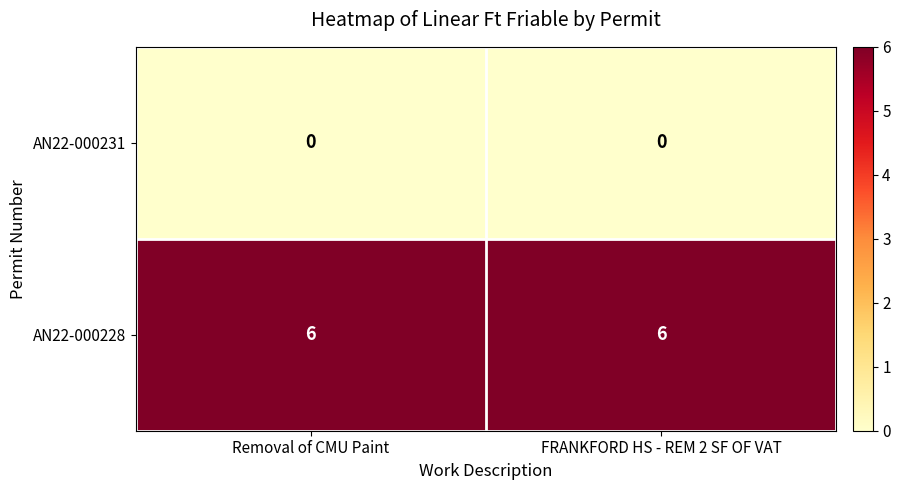

Rank the series by their average value, from highest to lowest.

AN22-000228, AN22-000231